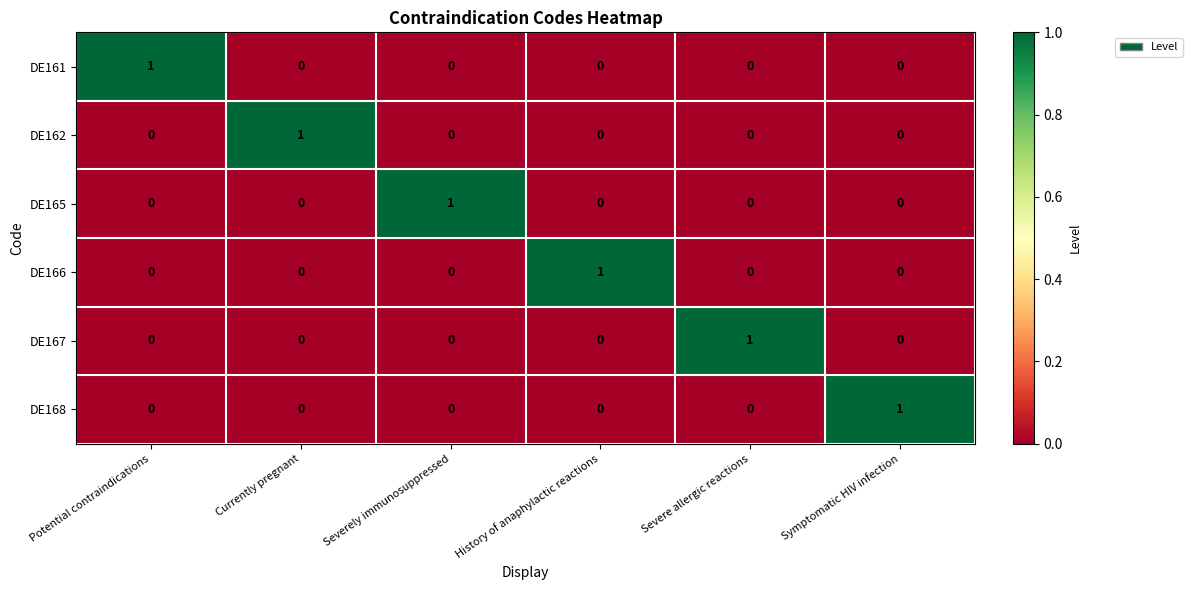

At how many categories does at least one series exceed 0?

6